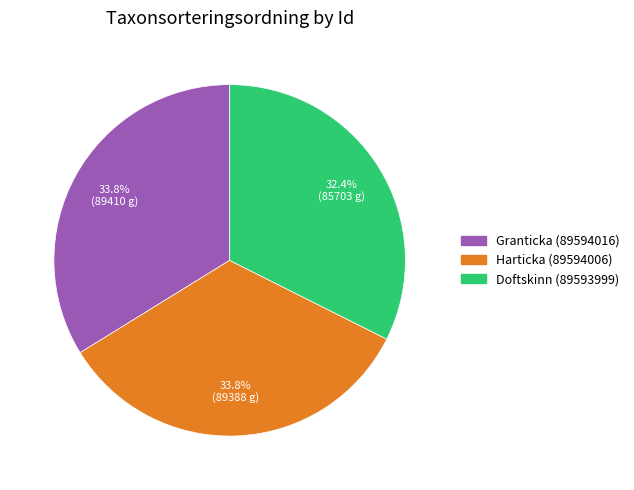

Is there a majority slice in this chart?

No